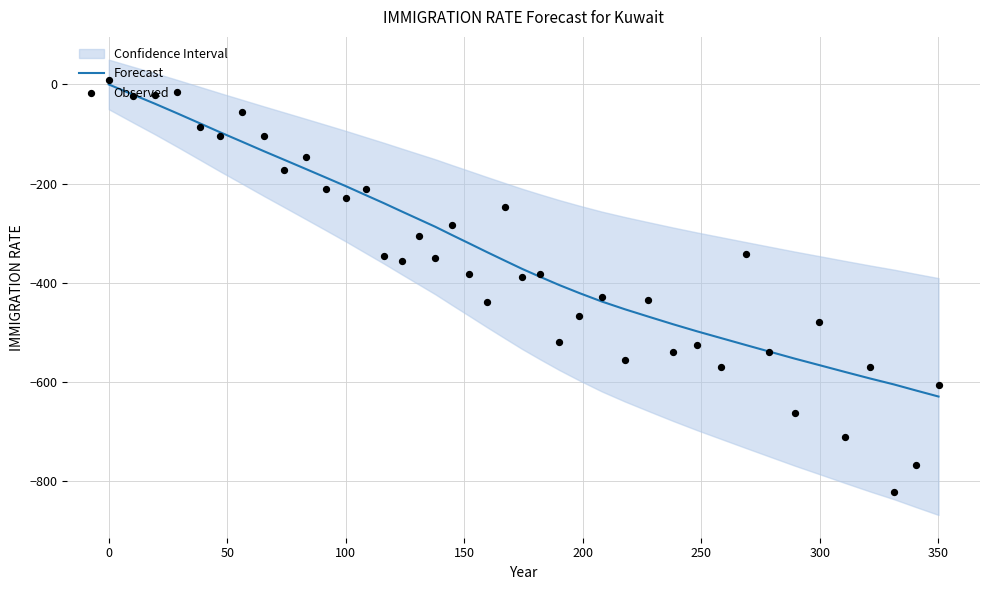

Which series has the largest total across all categories?

Forecast